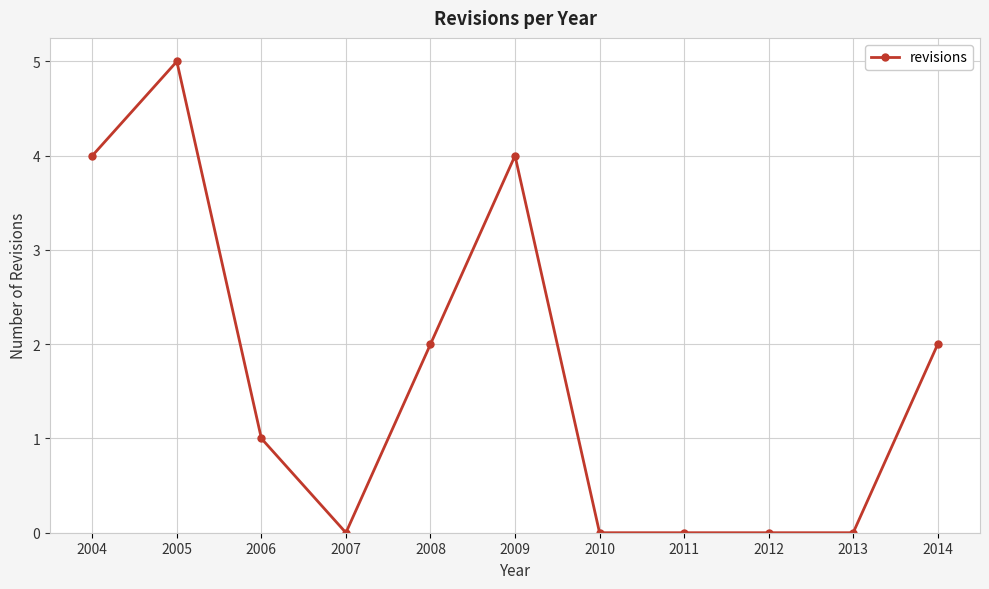

Reading left to right, what are all the values shown in this chart?

4	5	1	0	2	4	0	0	0	0	2